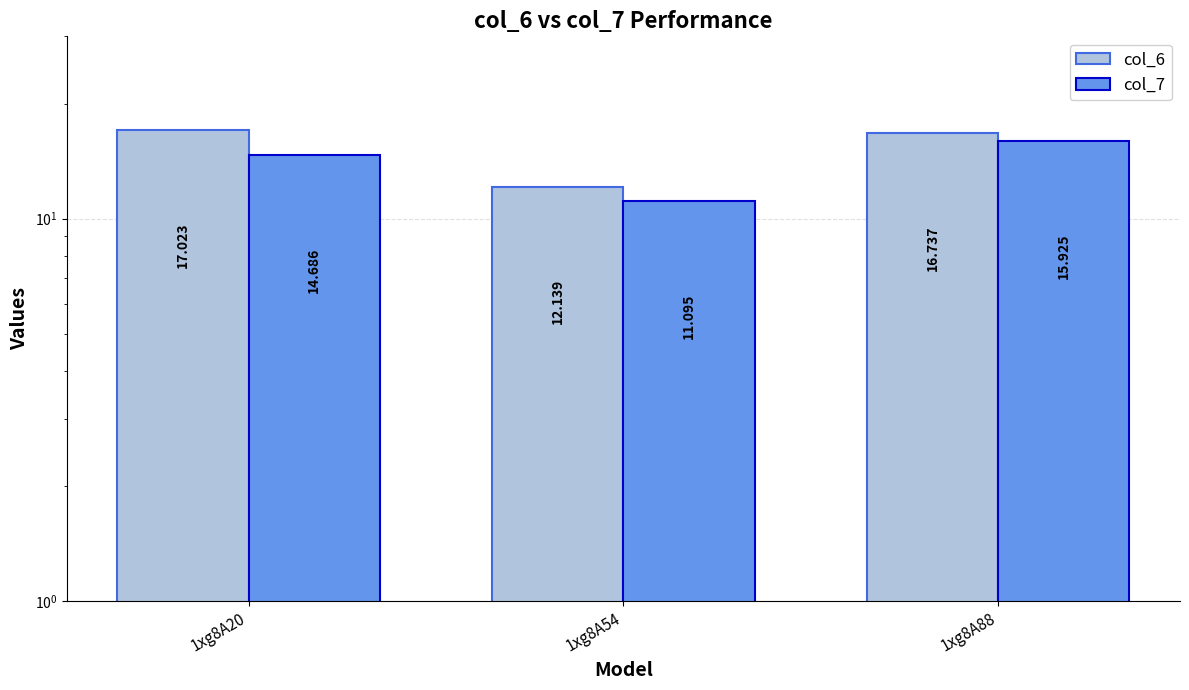

At which label is col_6 closest to 14?

1xg8A54